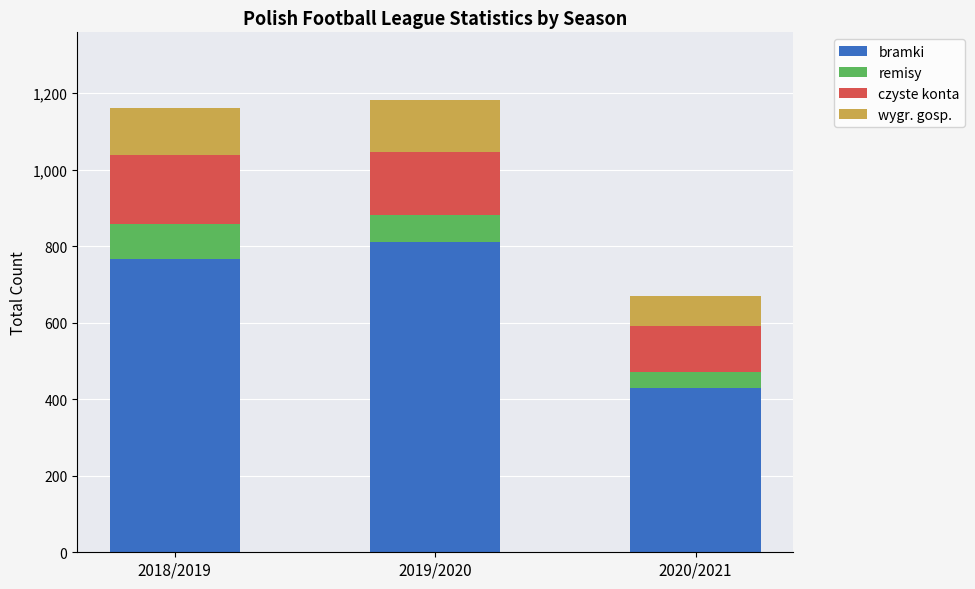

At which label does bramki reach its minimum?

2020/2021